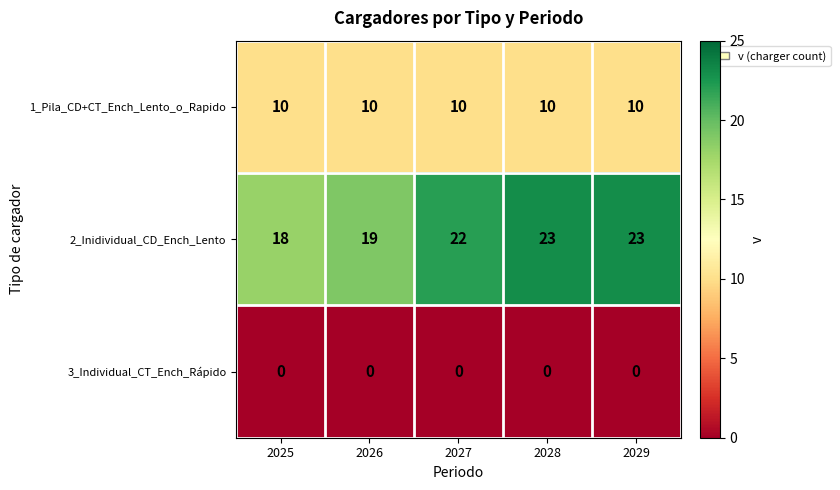

Which series has the widest spread of values?

2_Inidividual_CD_Ench_Lento